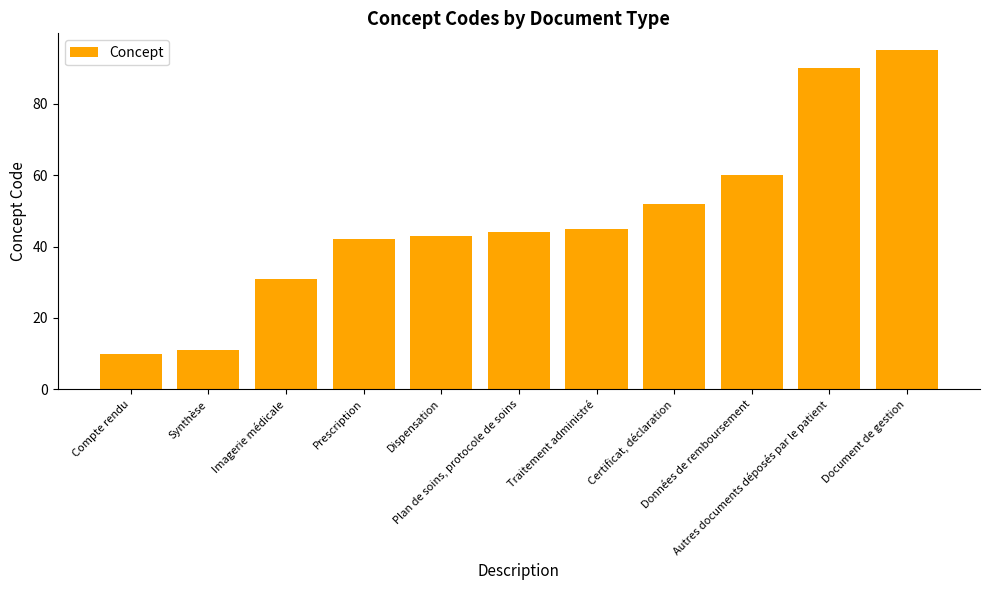

What is the average value?

48